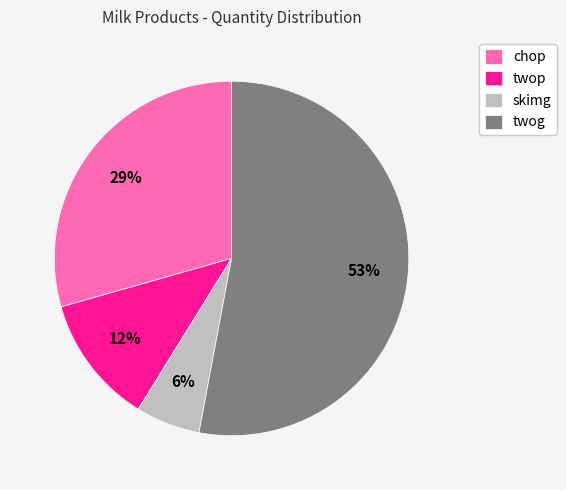

To the nearest percent, what portion does chop represent?

29%